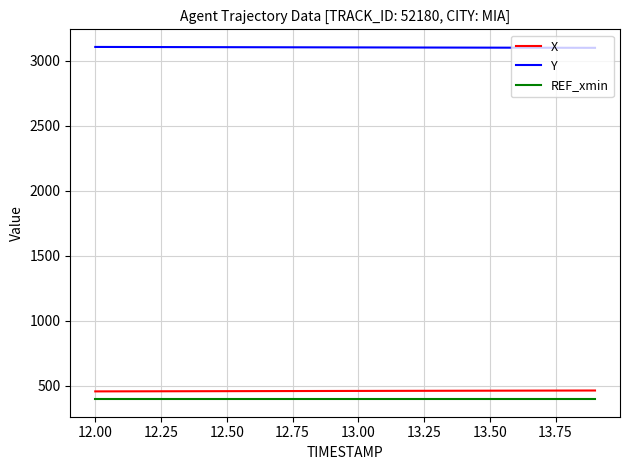

Which series has the largest total across all categories?

Y